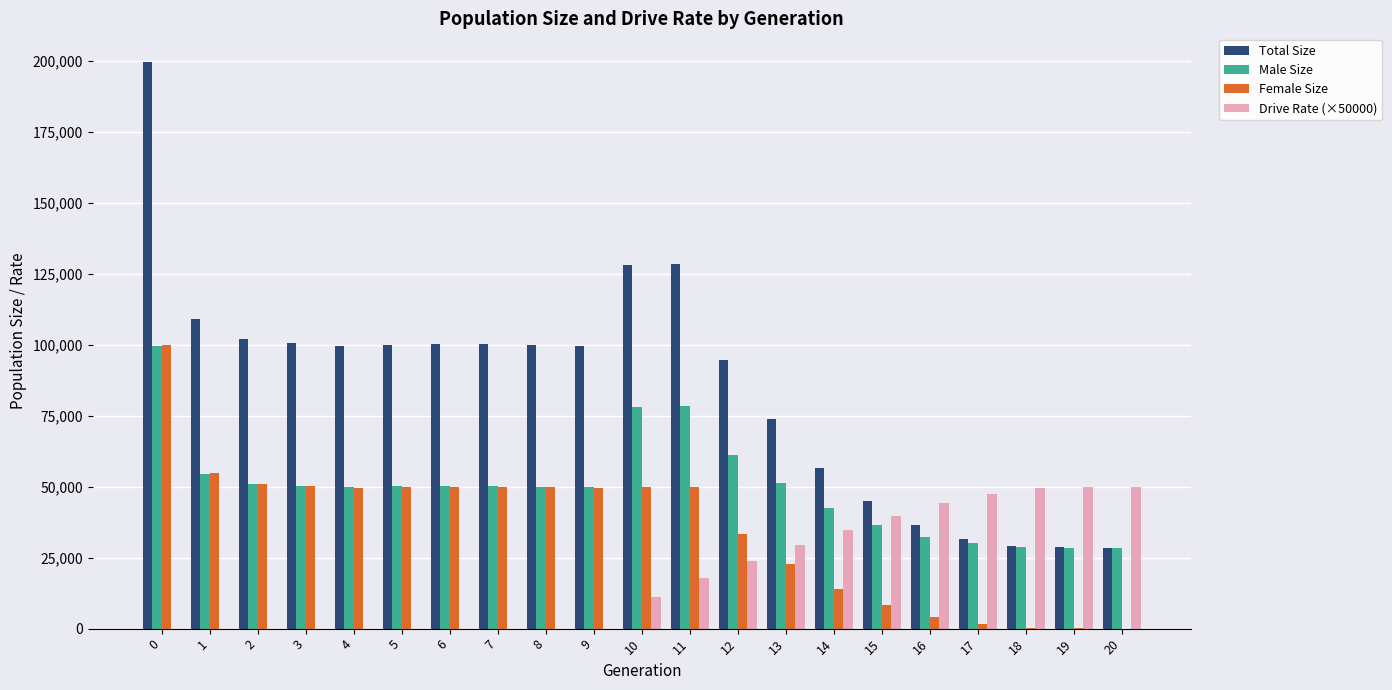

What are all the series names shown in the legend?

Total Size, Male Size, Female Size, Drive Rate (×50000)